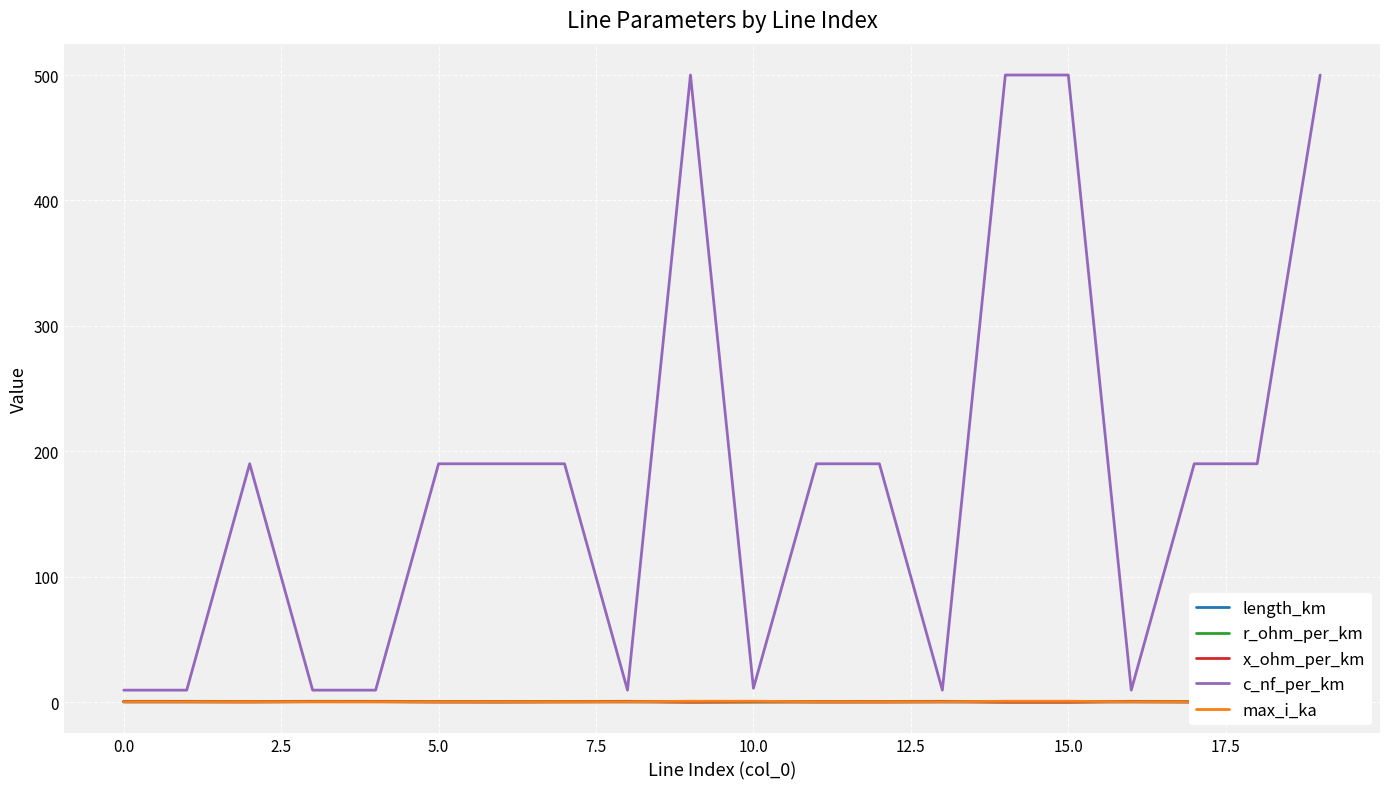

The value of x_ohm_per_km at 5.0 is 0.1. True or false?

True